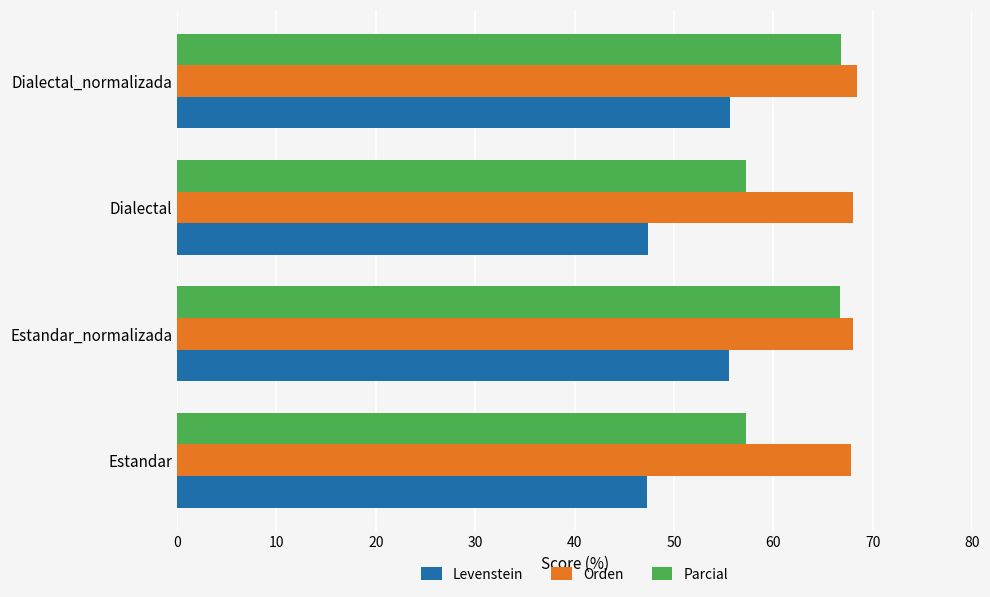

Which series changed the most between Dialectal and Dialectal_normalizada?

Parcial